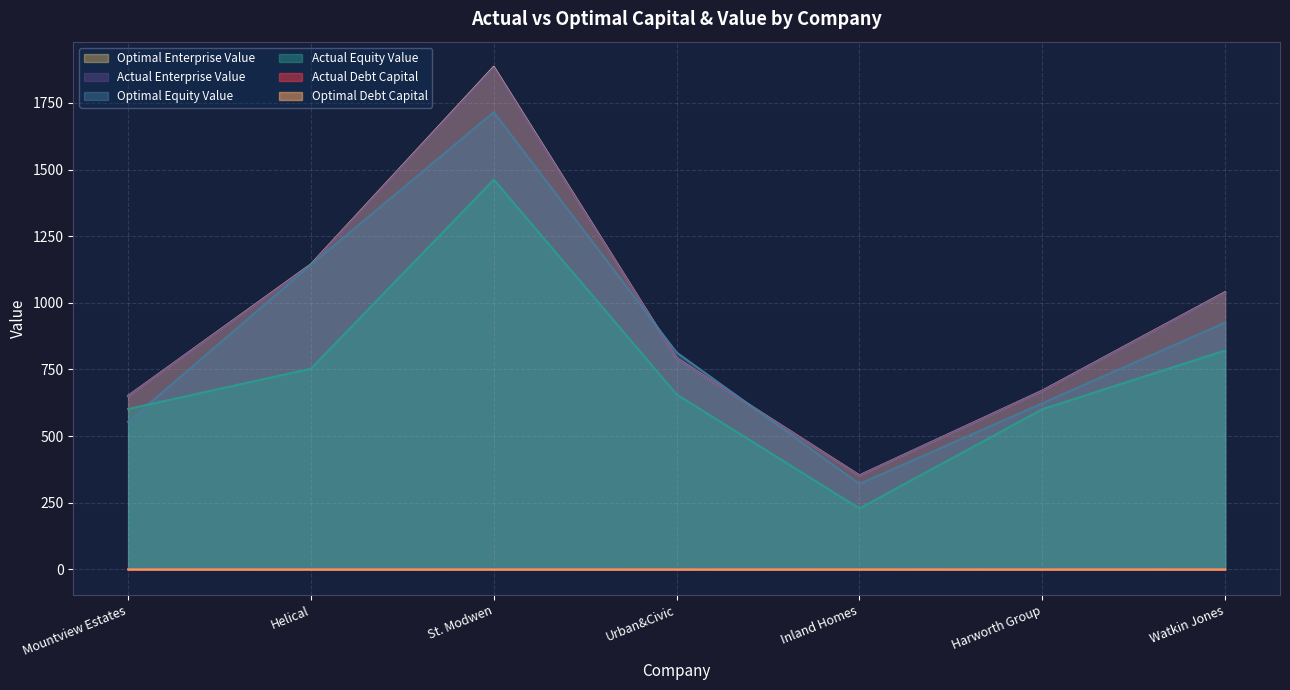

What is the difference between the highest and lowest values at Watkin Jones?

1039.9